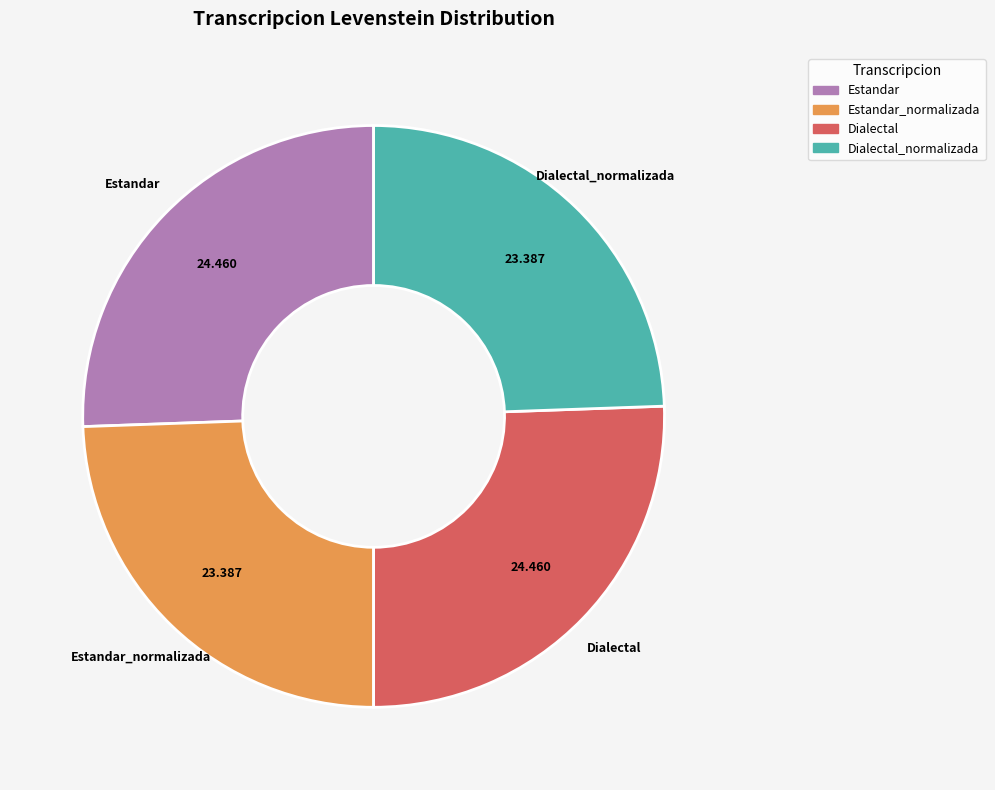

Is there any slice that represents more than half of the pie?

No